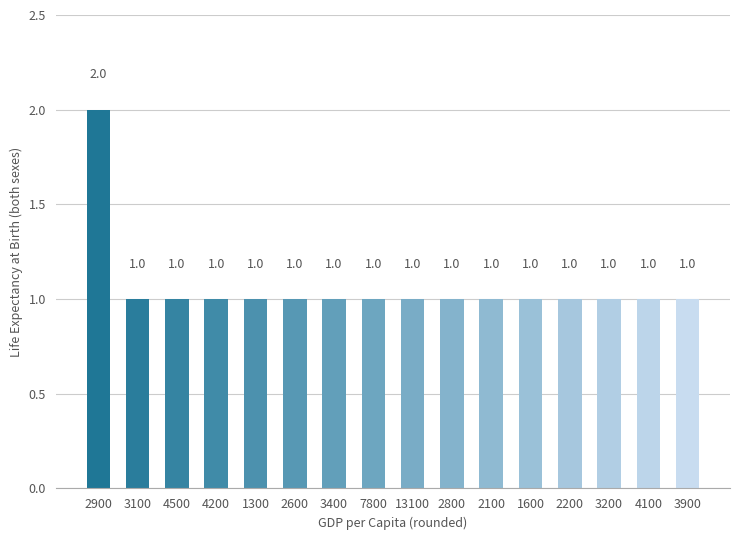

Which has a higher value, 4200 or 2900?

2900